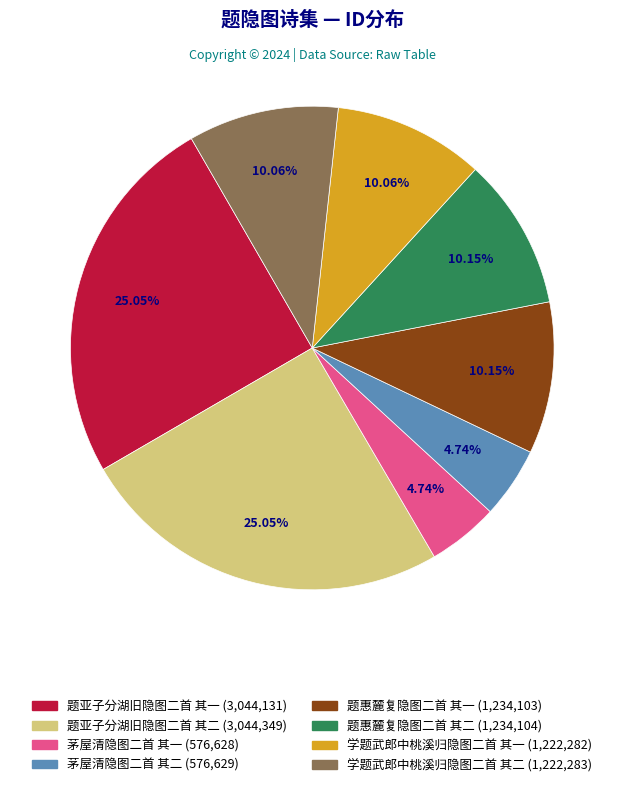

What is the ratio of the value at 题惠麓复隐图二首 其一 to the value at 题亚子分湖旧隐图二首 其一?

0.4